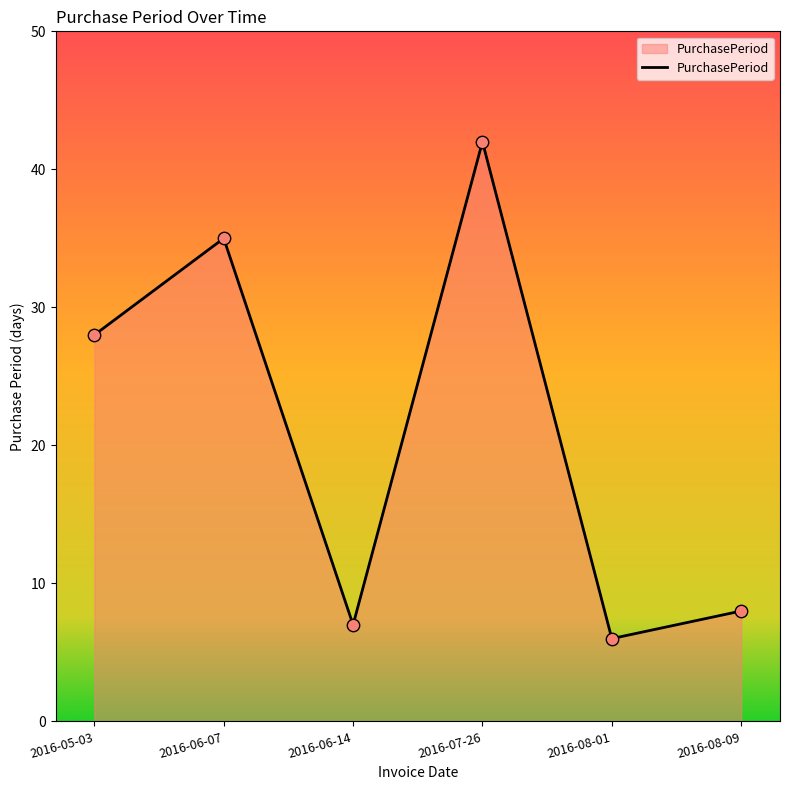

What is the change in value from 2016-06-14 to 2016-08-09?

+1